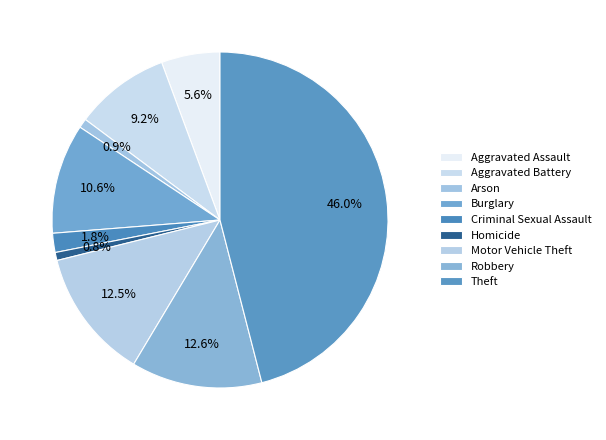

The Homicide slice represents 8% of the pie. True or false?

False